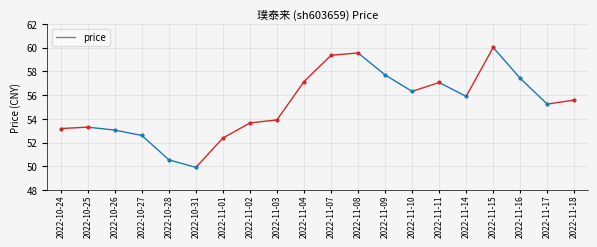

What is the label of the 12th point from the right?

2022-11-03